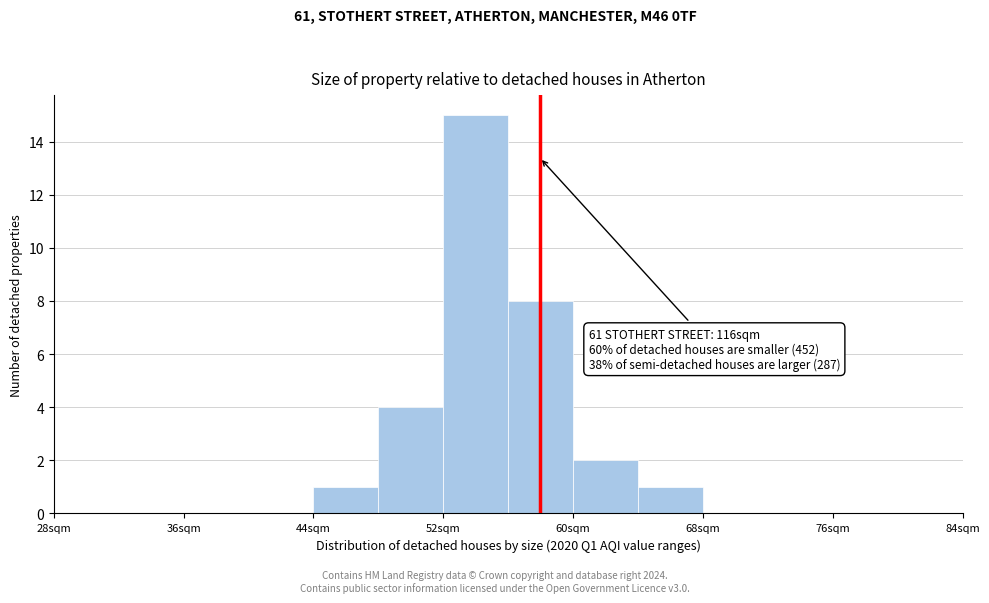

Over which range of the x-axis is the bar tallest?

52 to 56